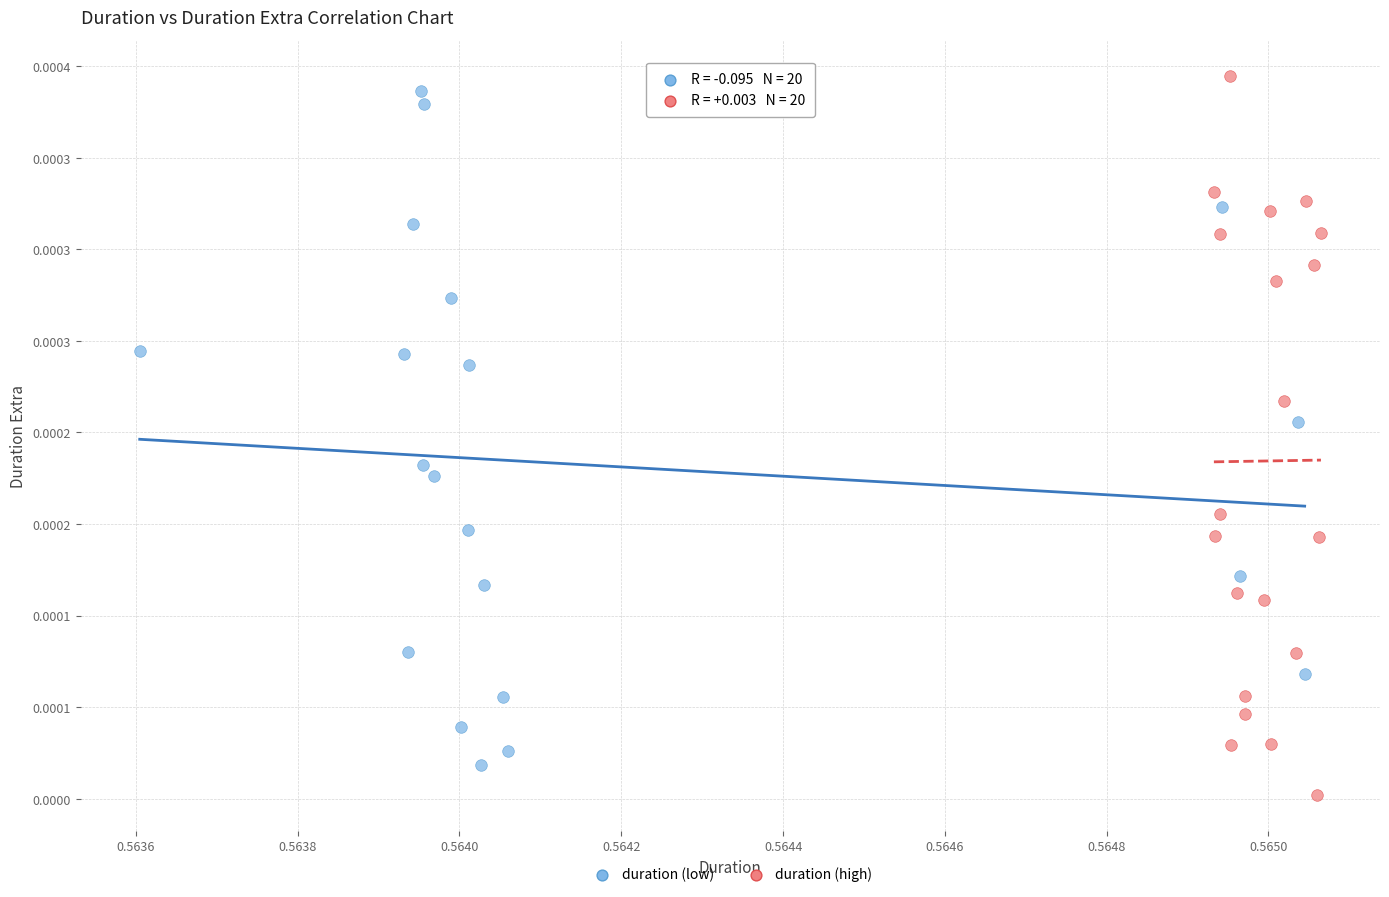

Which series has the widest spread of Y values?

duration (high)